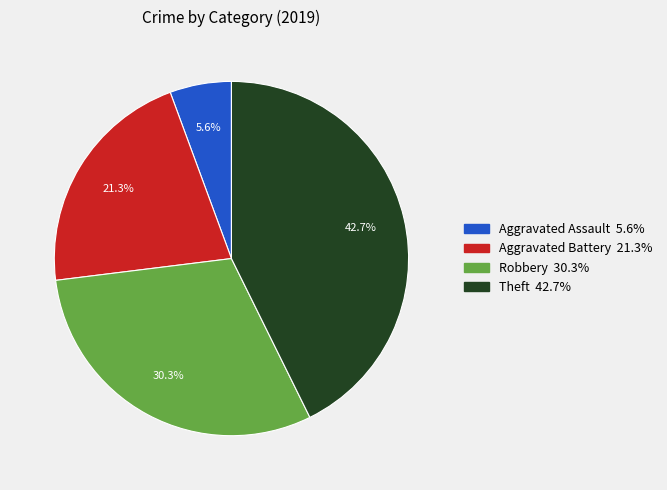

Which slice is the smallest?

Aggravated Assault